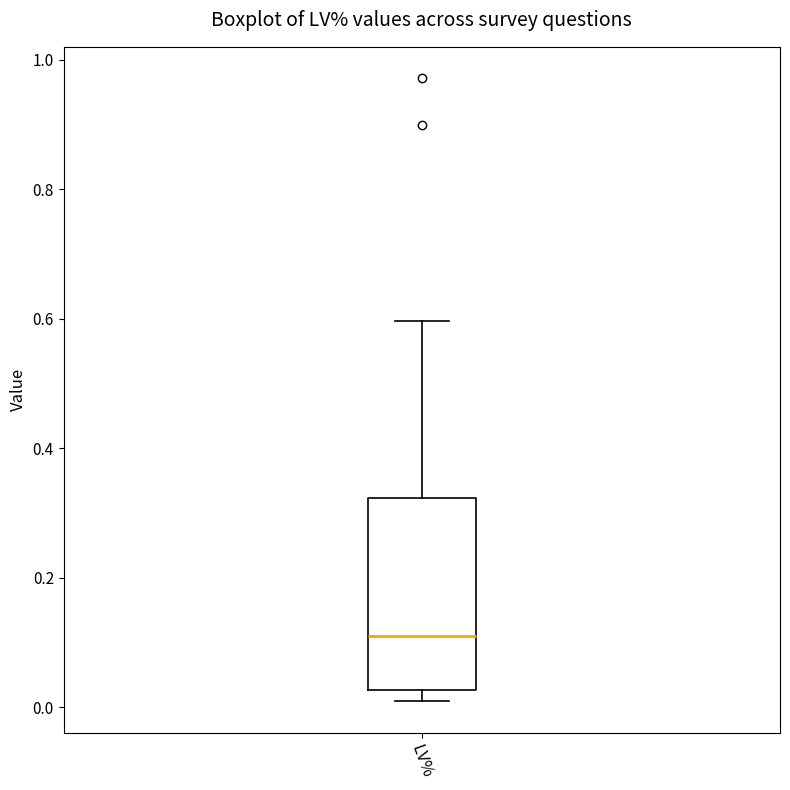

Read this box plot against the y-axis: the position of the median line, the range covered by the box, and the ends of both whiskers. The values are not printed on the chart, so give them approximately, as read against the axis.

median 0.12, box 0.02 to 0.32, whiskers 0.00 to 0.60